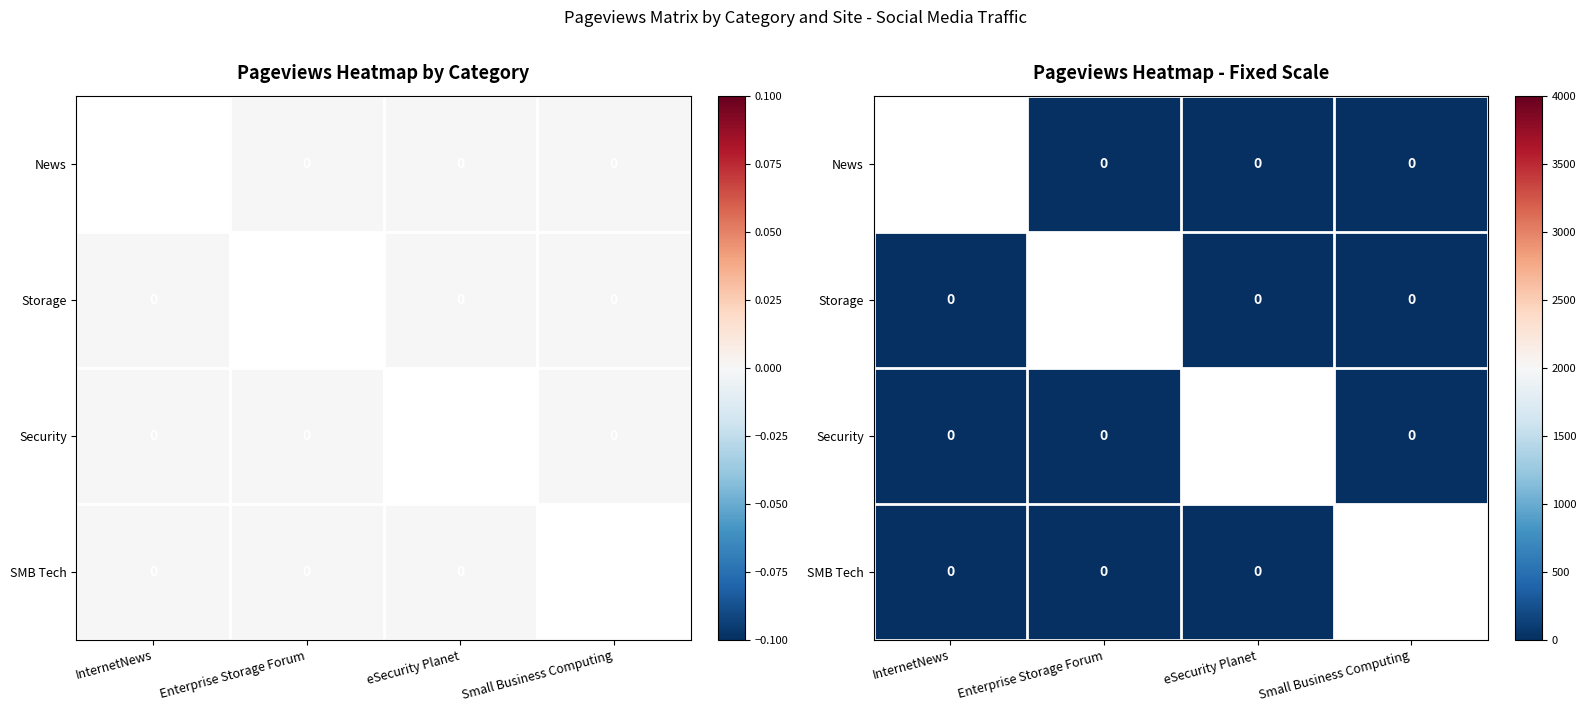

Is it true that SMB Tech equals 0.0 at Enterprise Storage Forum?

True